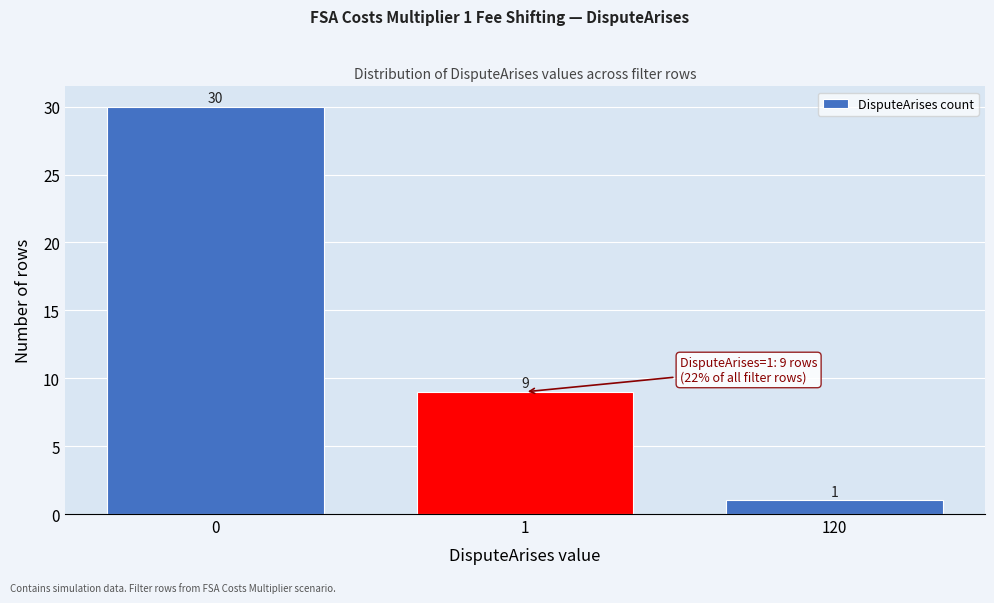

Reading left to right, list all the values displayed in this chart.

30	9	1